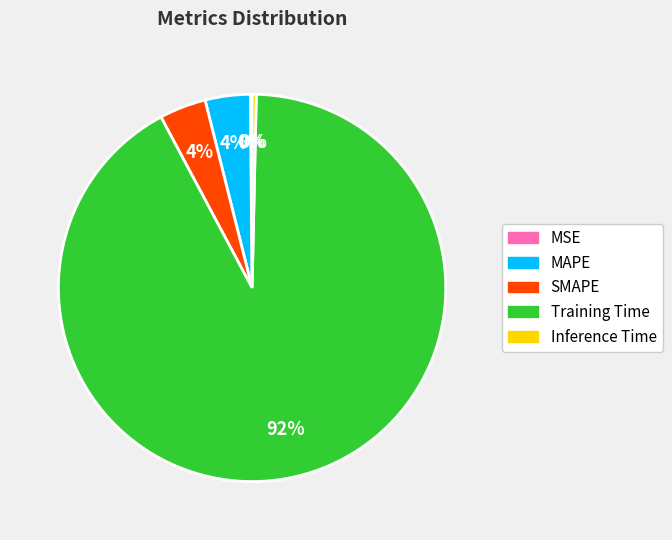

To the nearest percent, what is the combined percentage of Training Time and Inference Time?

92%